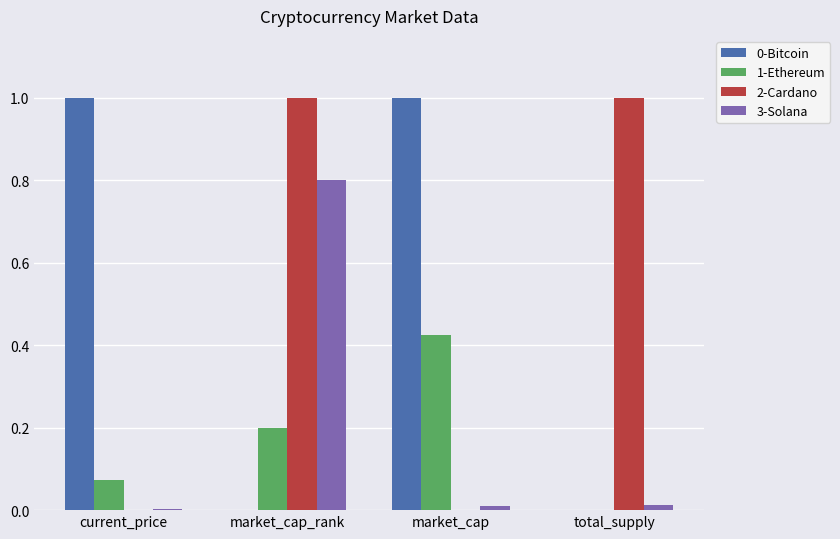

The value of 0-Bitcoin at market_cap is 1.6. True or false?

False